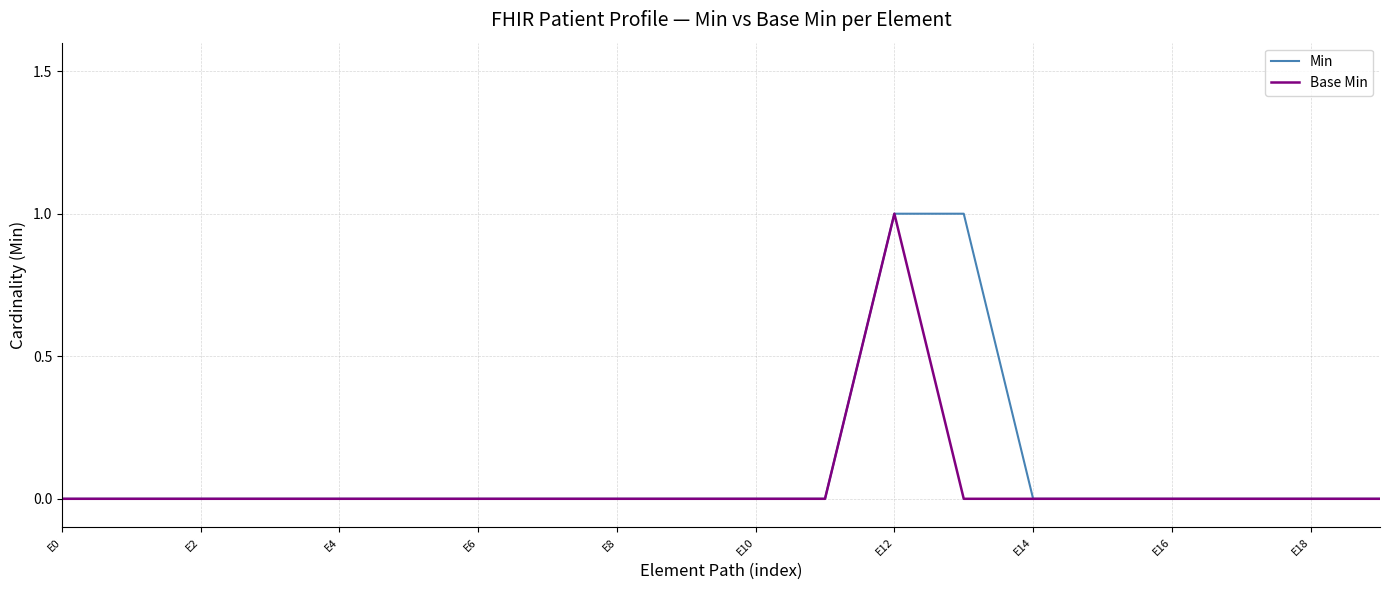

Is it true that Base Min equals 0 at E16?

True